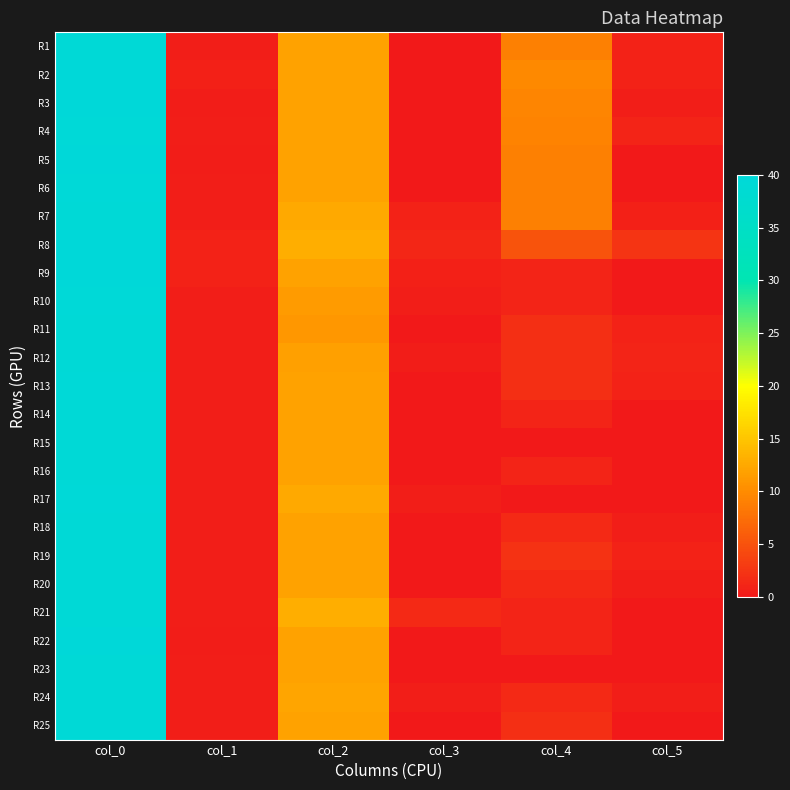

Between col_3 and col_4, which series saw the biggest shift?

R2